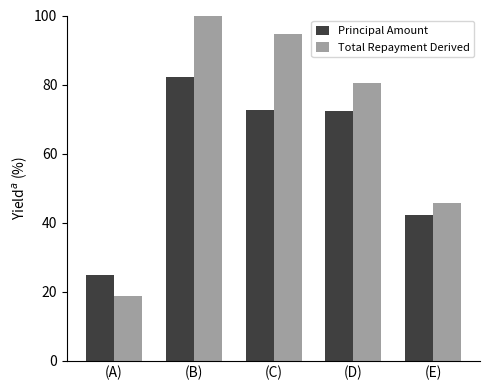

What are all the series names shown in the legend?

Principal Amount, Total Repayment Derived